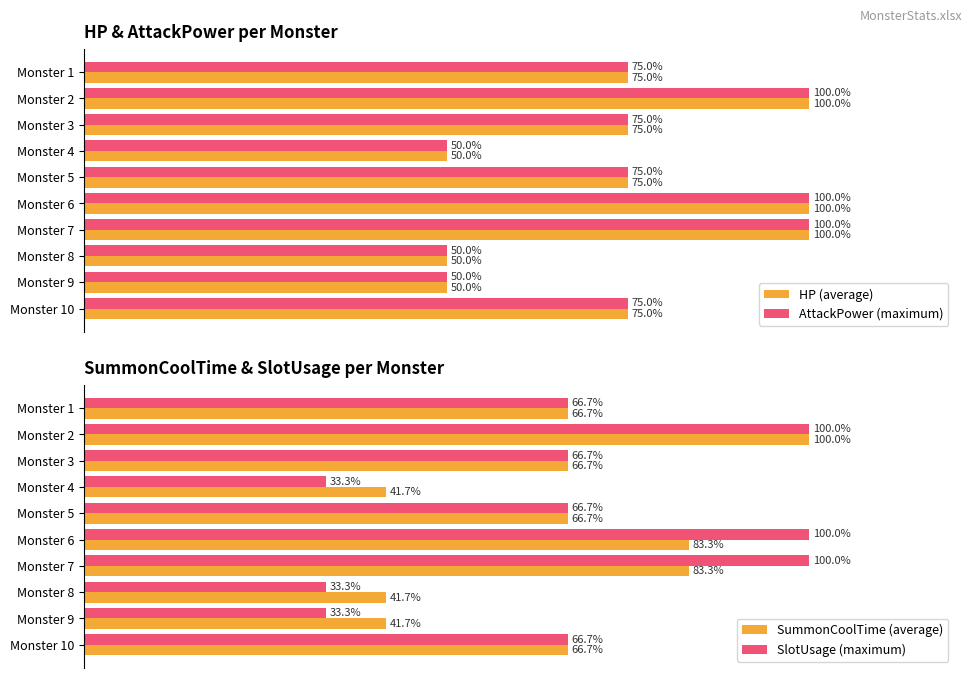

Is the value of HP (average) at Monster 10 greater than the value of AttackPower (maximum) at Monster 6?

No